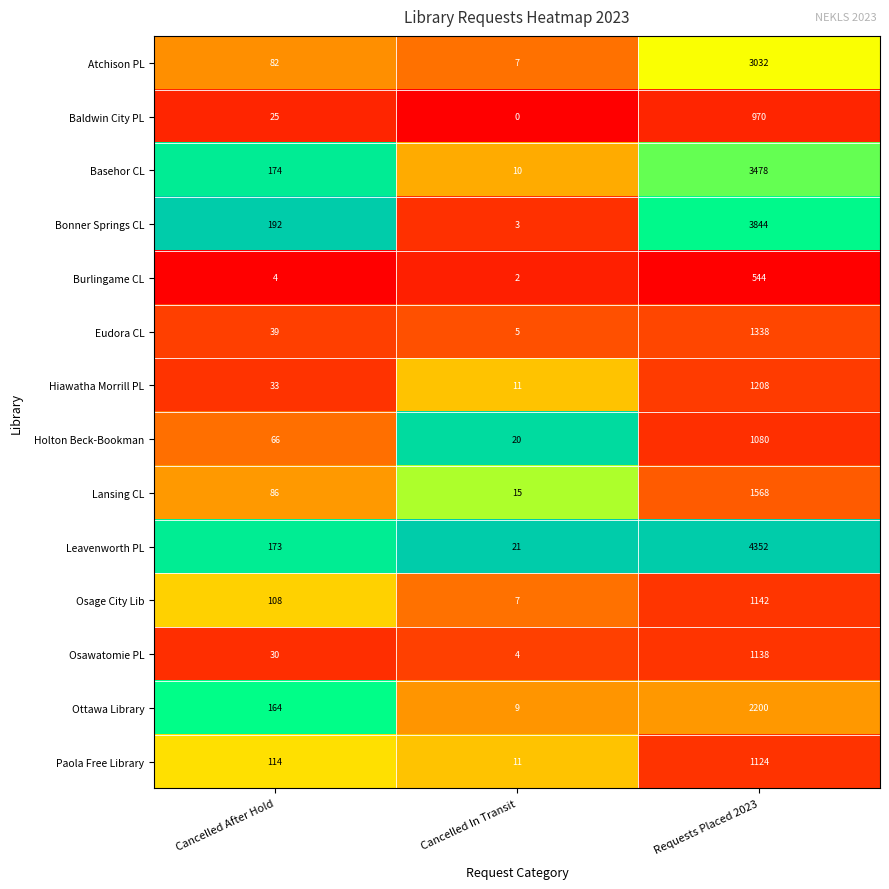

Rank the categories by Ottawa Library value from highest to lowest.

Requests Placed 2023, Cancelled After Hold, Cancelled In Transit